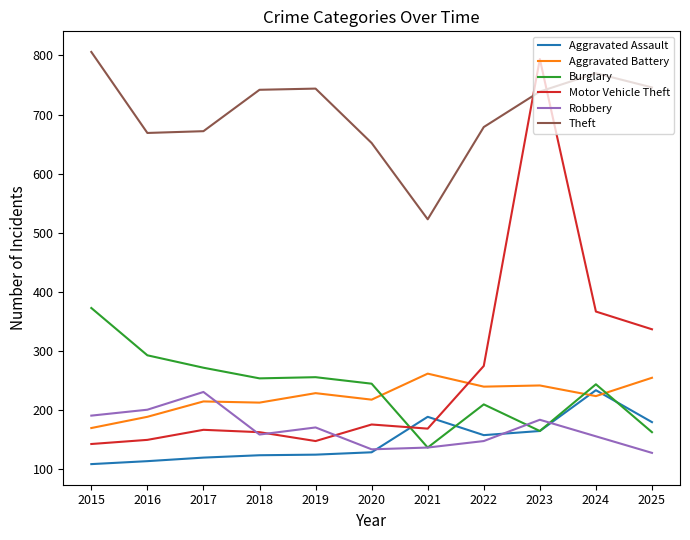

How many lines are shown in the chart?

6